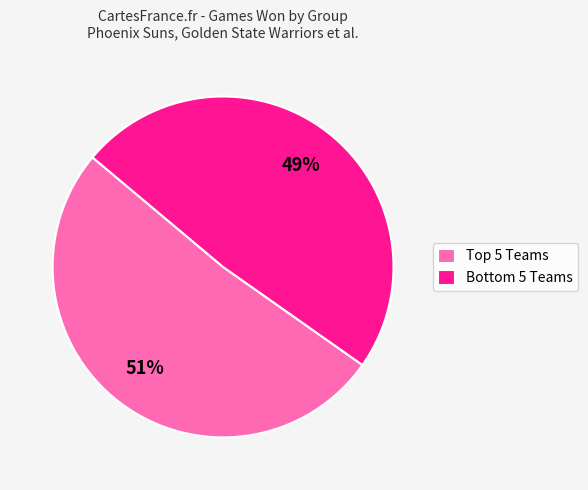

Rank the categories by value from highest to lowest.

Top 5 Teams, Bottom 5 Teams